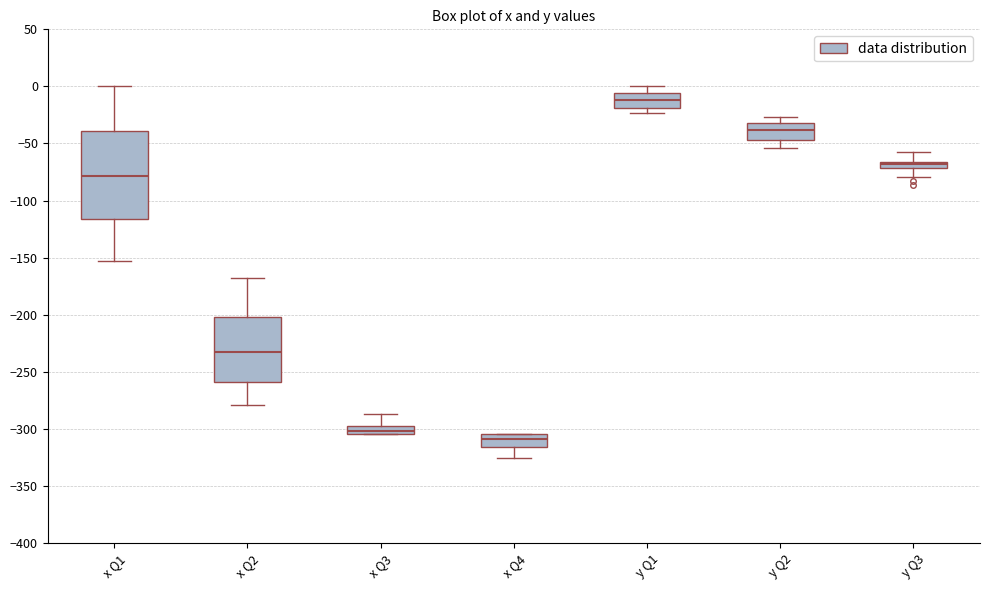

Where is the lower edge of the box for x Q1 on the y-axis? The values are not printed on the chart, so give them approximately, as read against the axis.

-115